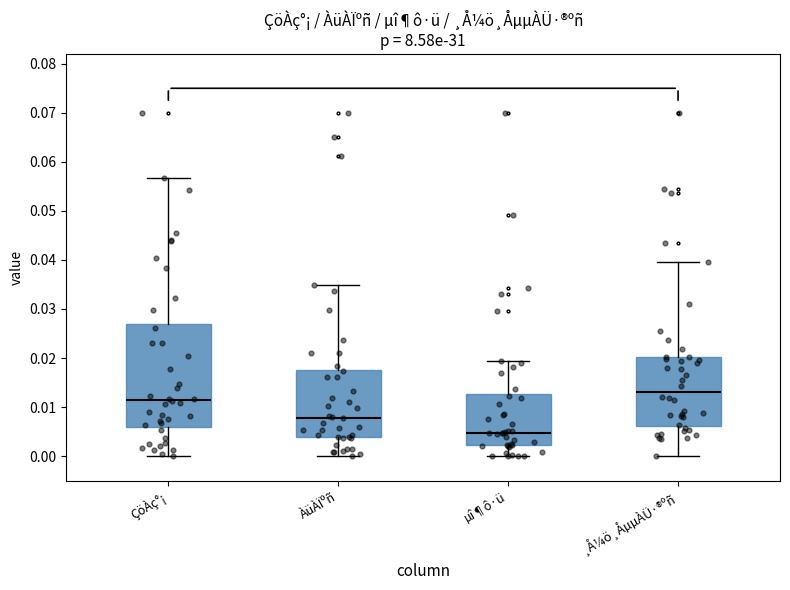

Which box is the tallest, from its lower edge to its upper edge?

ÇöÀç°¡